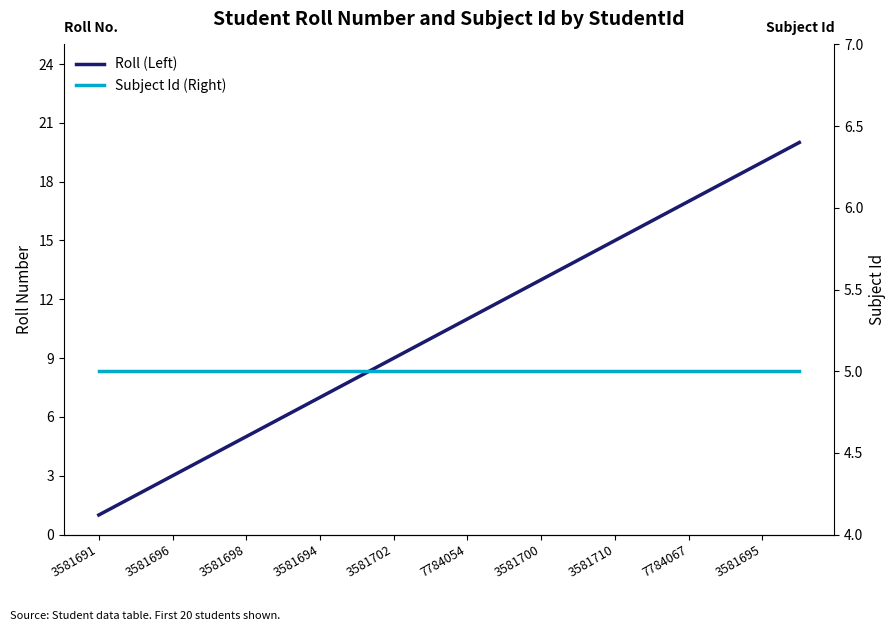

How many values in the Roll (Left) series exceed 11?

9